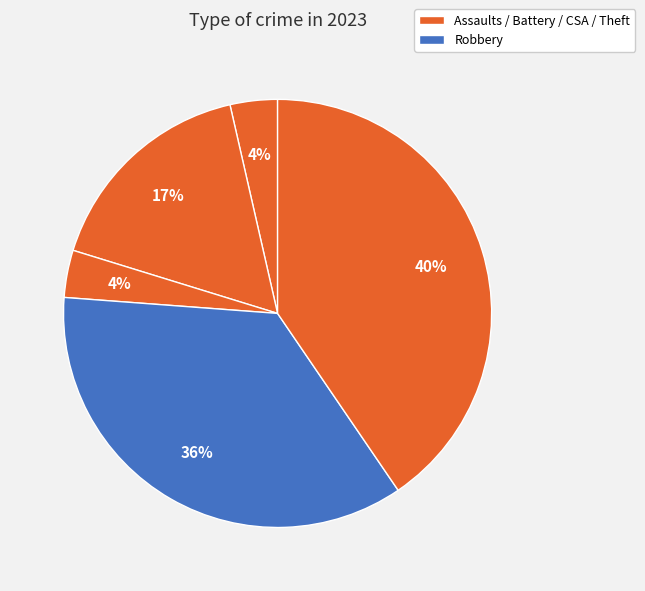

How many segments does this pie chart have?

5